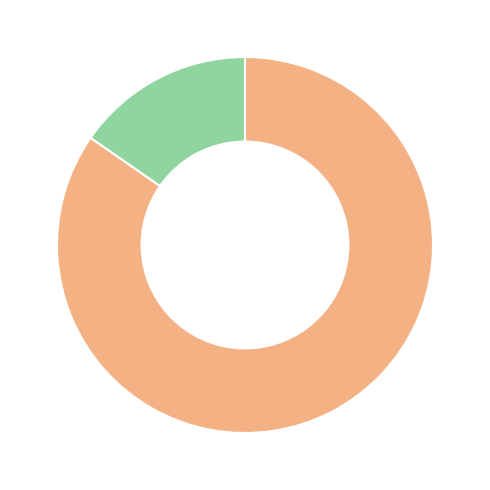

Is there any slice that represents more than half of the pie?

Yes